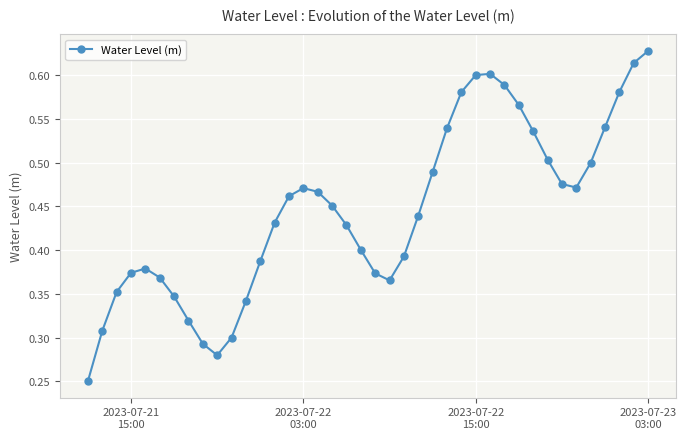

Count the values in the range 0 to 1.

40